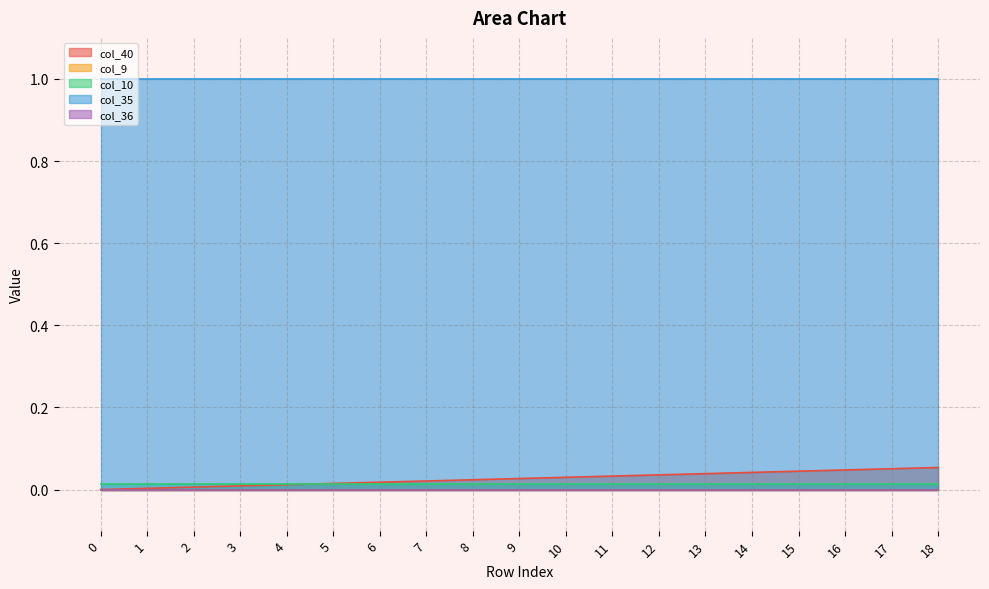

Reading left to right, list all the values displayed in this chart.

col_40: 0.0	0.0	0.0	0.0	0.0	0.0	0.0	0.0	0.0	0.0	0.0	0.0	0.0	0.0	0.0	0.0	0.0	0.1	0.1
col_9: 0.0	0.0	0.0	0.0	0.0	0.0	0.0	0.0	0.0	0.0	0.0	0.0	0.0	0.0	0.0	0.0	0.0	0.0	0.0
col_10: 0.0	0.0	0.0	0.0	0.0	0.0	0.0	0.0	0.0	0.0	0.0	0.0	0.0	0.0	0.0	0.0	0.0	0.0	0.0
col_35: 1.0	1.0	1.0	1.0	1.0	1.0	1.0	1.0	1.0	1.0	1.0	1.0	1.0	1.0	1.0	1.0	1.0	1.0	1.0
col_36: 0.0	0.0	0.0	0.0	0.0	0.0	0.0	0.0	0.0	0.0	0.0	0.0	0.0	0.0	0.0	0.0	0.0	0.0	0.0